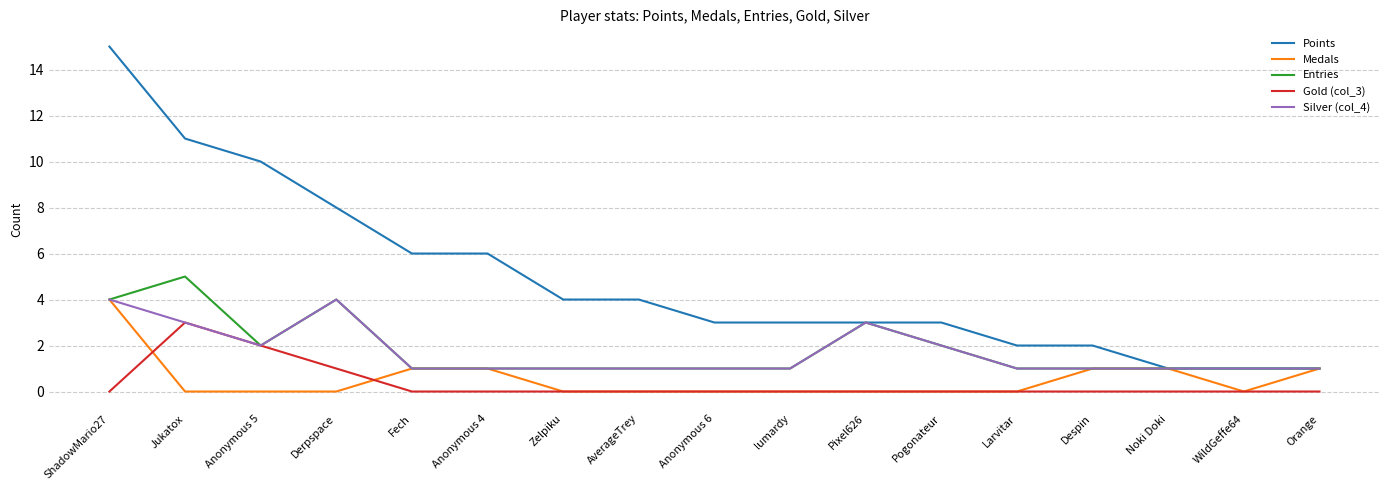

Which series changed the most between AverageTrey and Orange?

Points